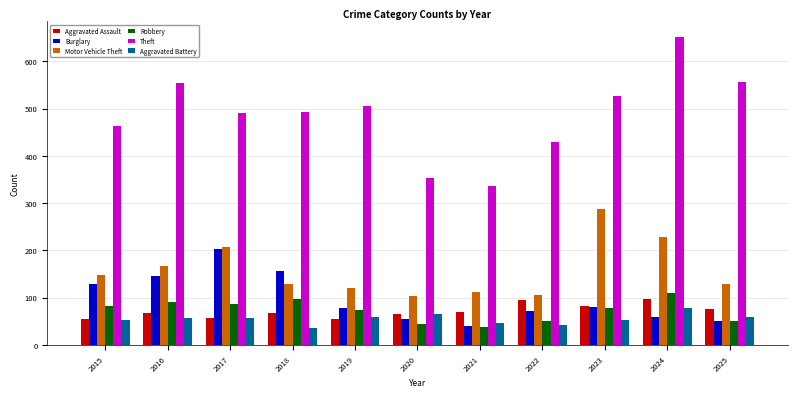

What is the total value across all series at 2015?

930